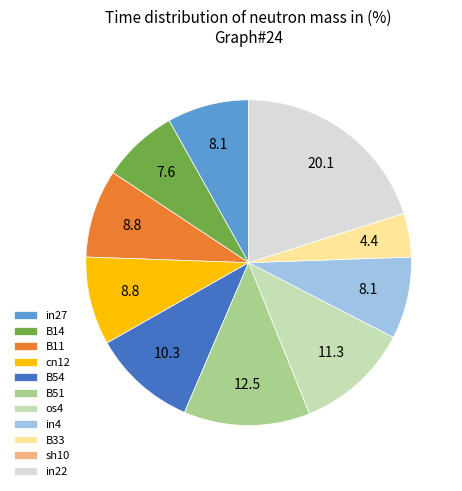

Between in27 and B54, which is larger?

B54